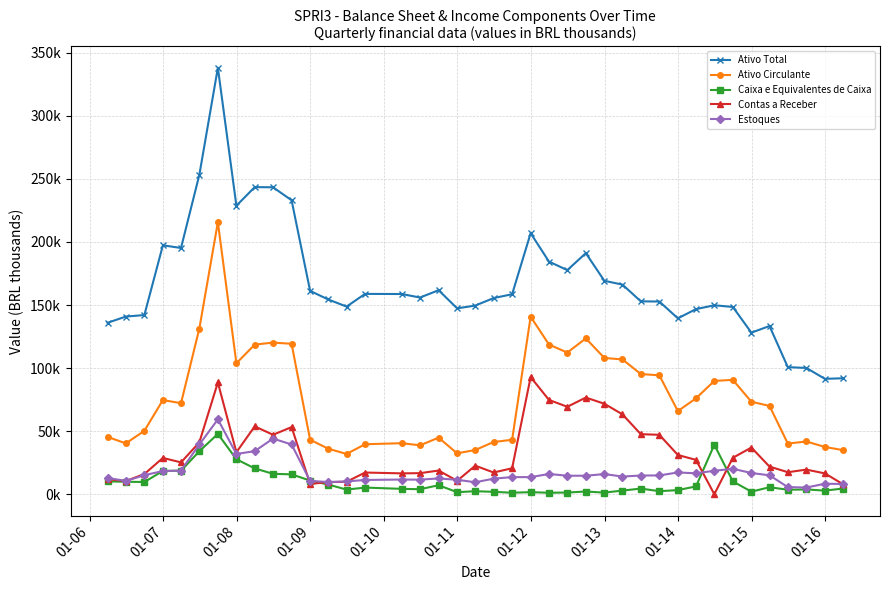

What is the greatest value displayed?

338081.0